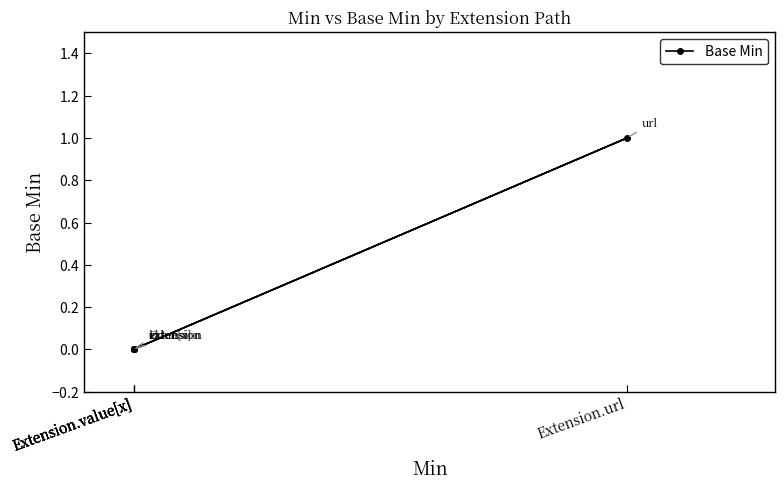

What is the change in value from Extension.value[x] to Extension.url?

+1